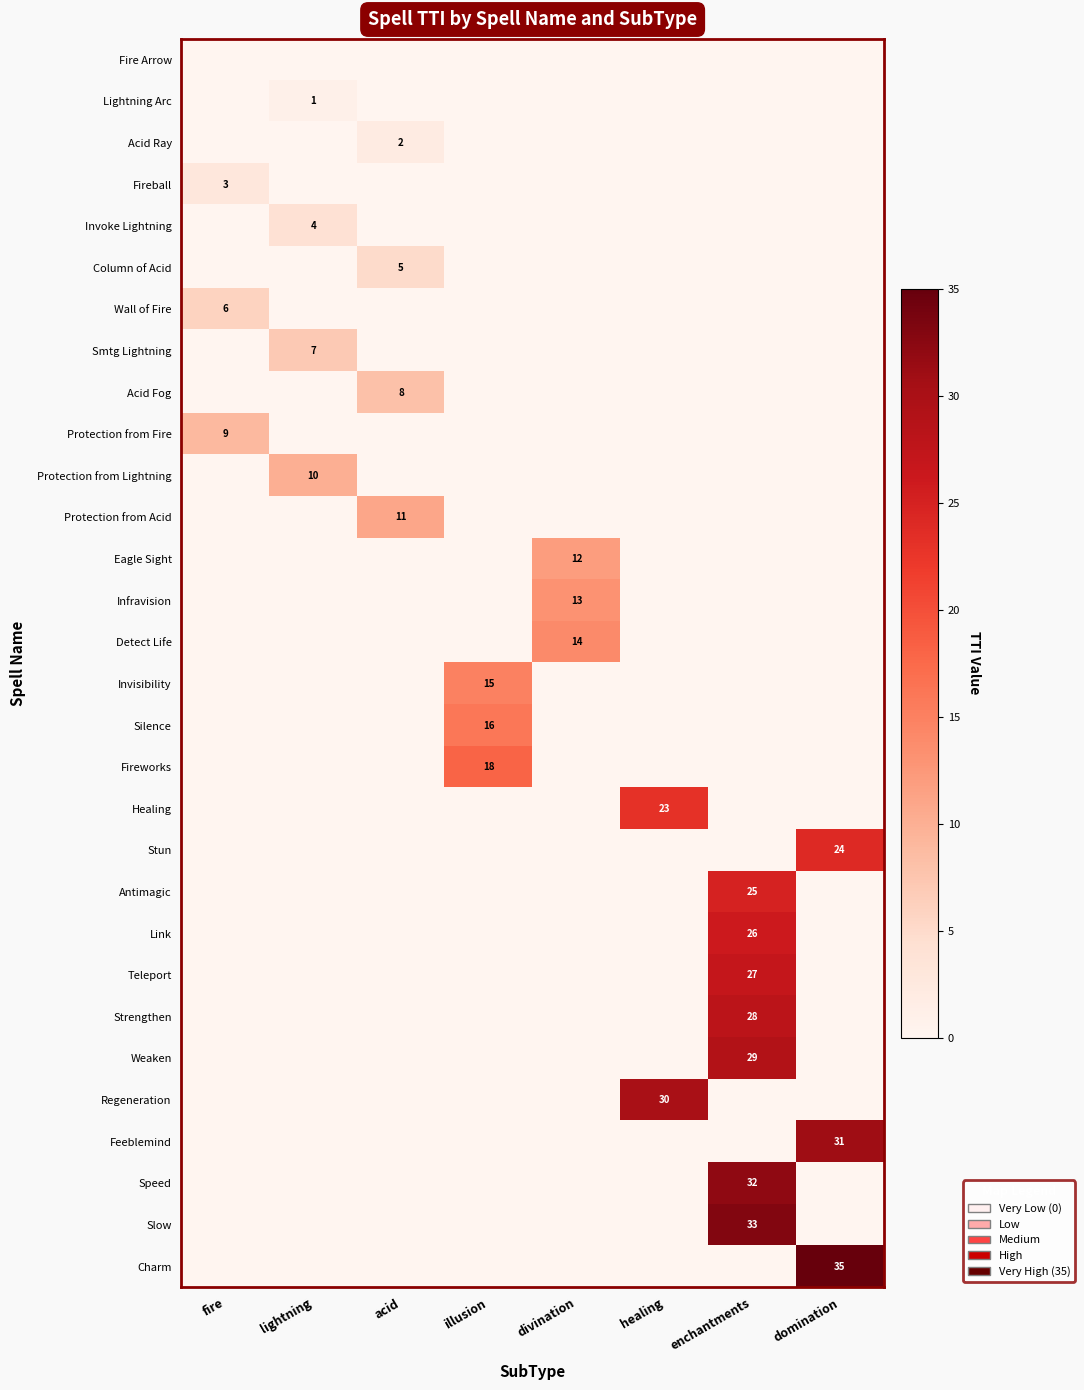

The value of Protection from Fire at fire is 3. True or false?

False